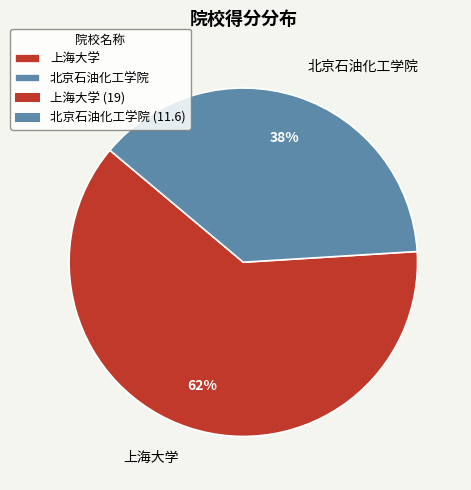

Is the sum of 北京石油化工学院 and 上海大学 greater than half?

Yes